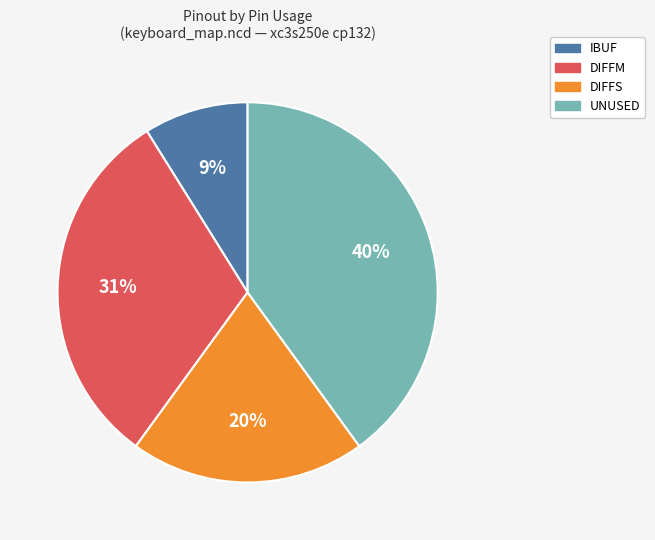

Does any single category account for the majority?

No